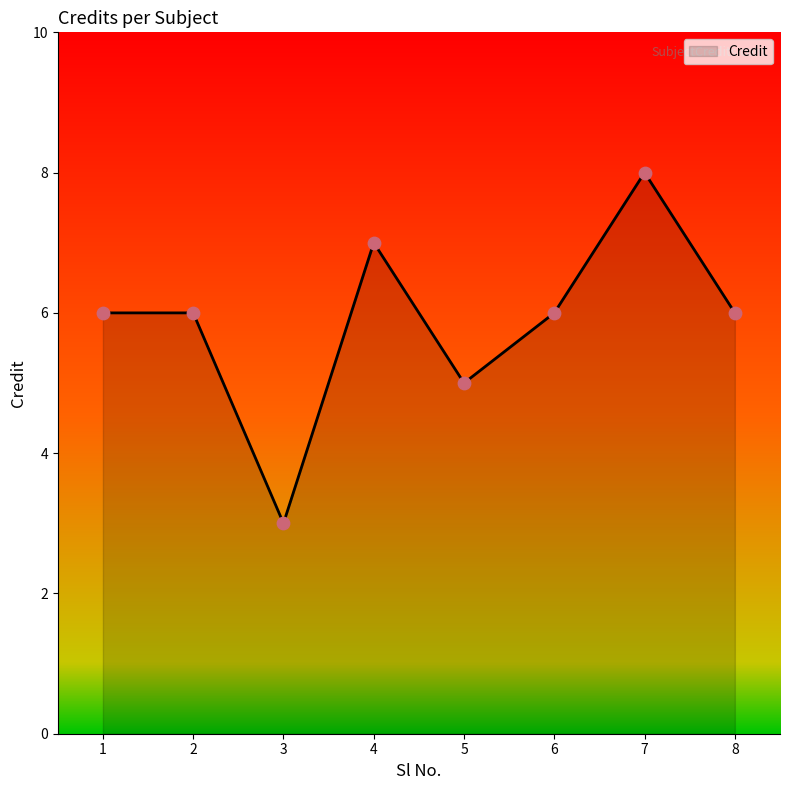

What is the change in value from 5 to 7?

+3